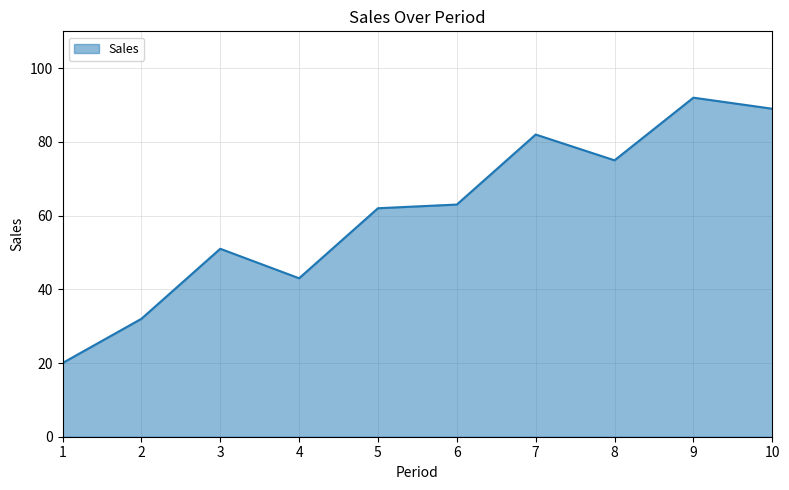

What is the ratio of the value at 8 to the value at 9?

0.8